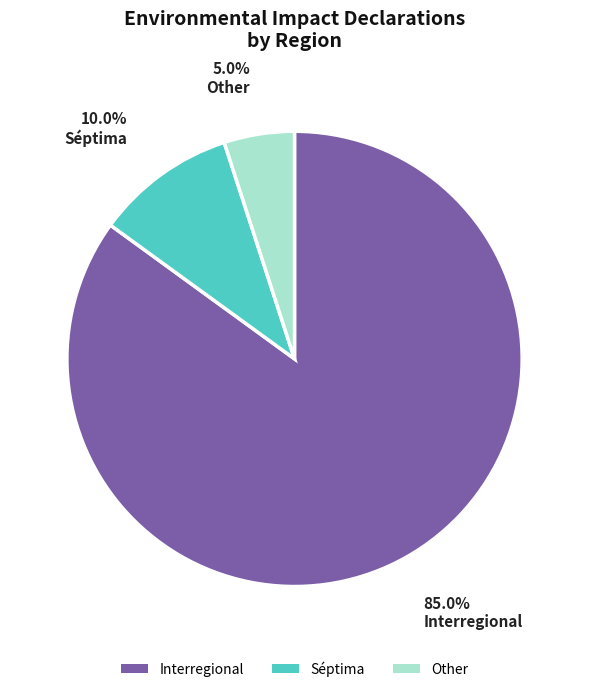

To the nearest percent, what portion does Séptima represent?

10%